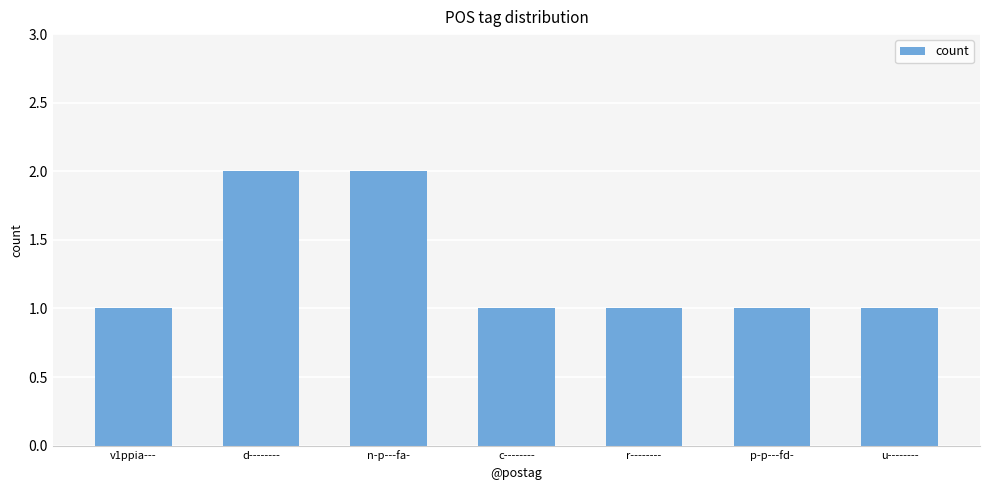

Does the chart contain stacked bars?

No